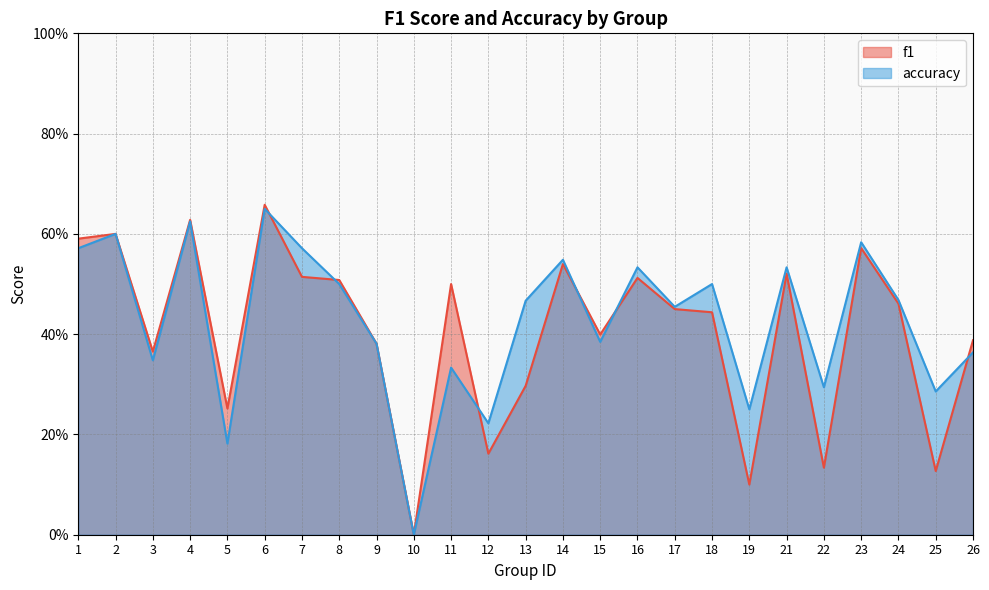

What is the greatest value displayed?

0.7